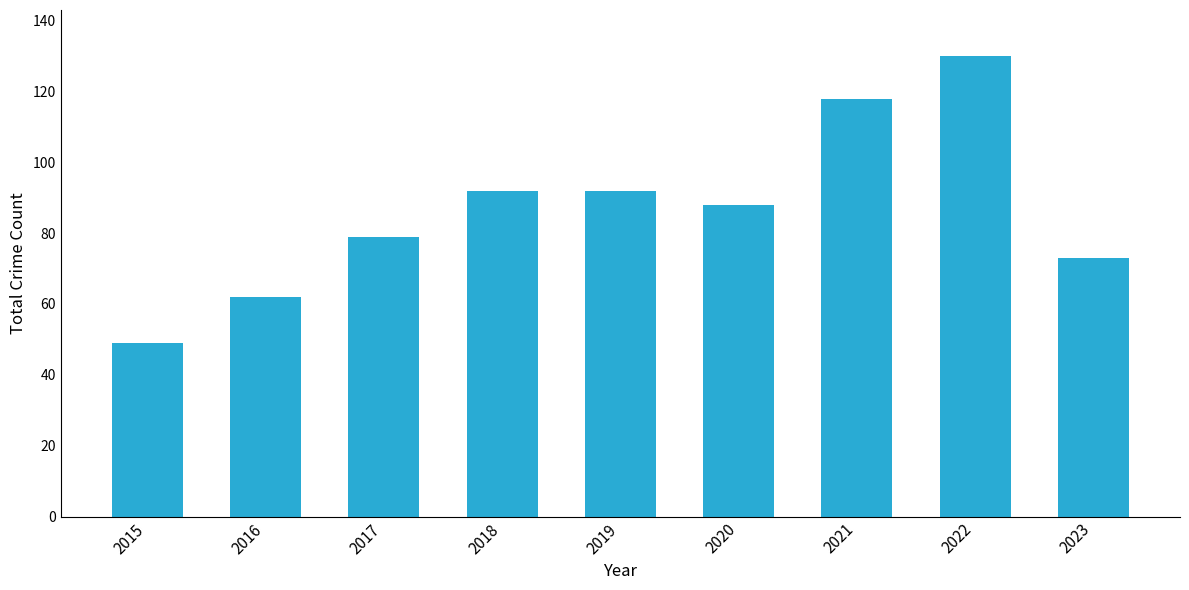

At which label is the value closest to 89?

2020